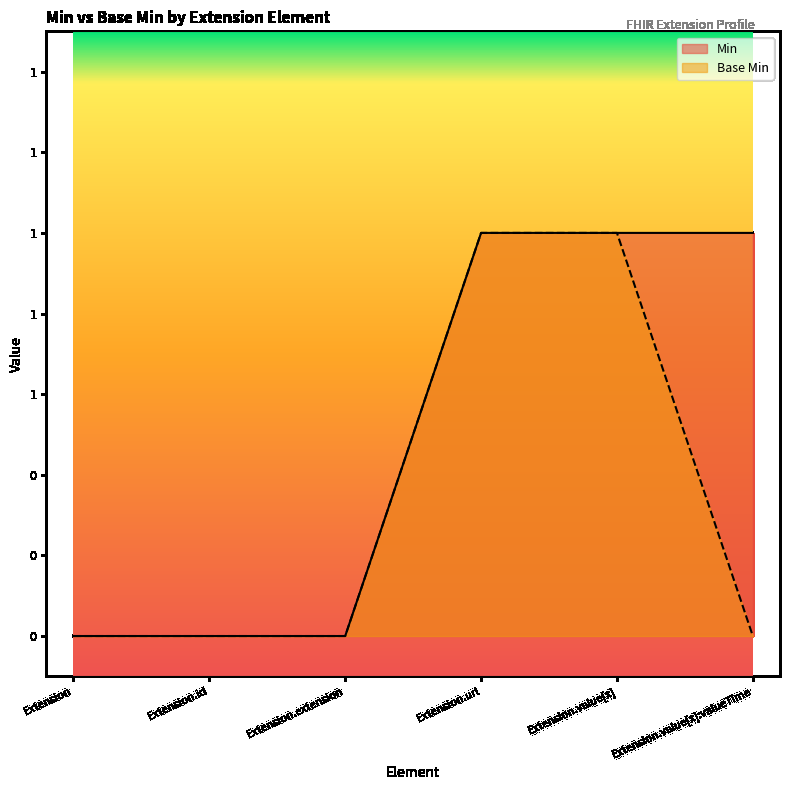

True or false: Min and Base Min cross at least once.

False